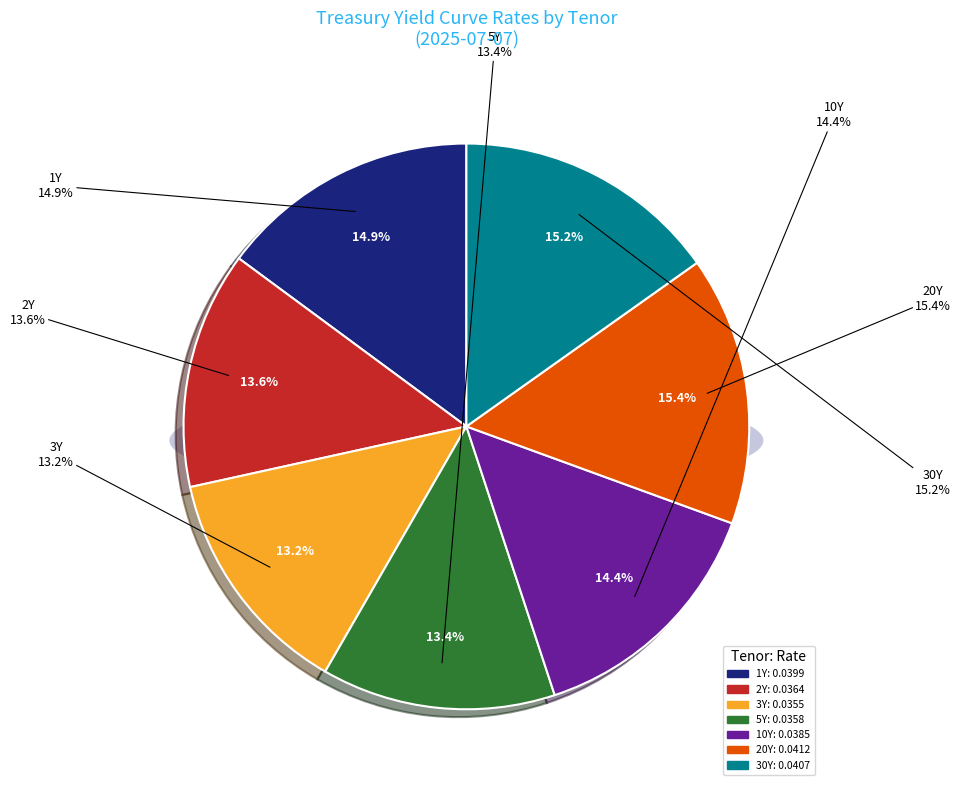

Which slice is the largest?

20Y